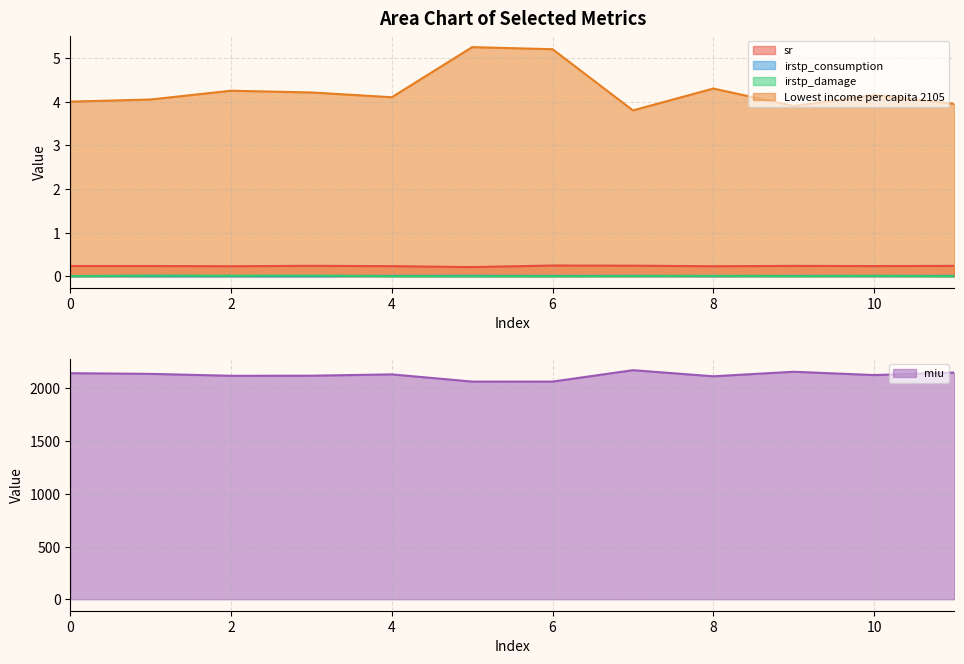

Reading left to right, extract all data points from this chart.

sr: 0.2	0.2	0.2	0.2	0.2	0.2	0.2	0.2	0.2	0.2	0.2	0.2
miu: 2144.8	2138.3	2120.1	2120.8	2133.6	2065.0	2065.0	2173.2	2115.3	2158.5	2126.9	2150.6
irstp_consumption: 0.0	0.0	0.0	0.0	0.0	0.0	0.0	0.0	0.0	0.0	0.0	0.0
irstp_damage: 0.0	0.0	0.0	0.0	0.0	0.0	0.0	0.0	0.0	0.0	0.0	0.0
Lowest income per capita 2105: 4.0	4.1	4.3	4.2	4.1	5.3	5.2	3.8	4.3	3.9	4.2	4.0